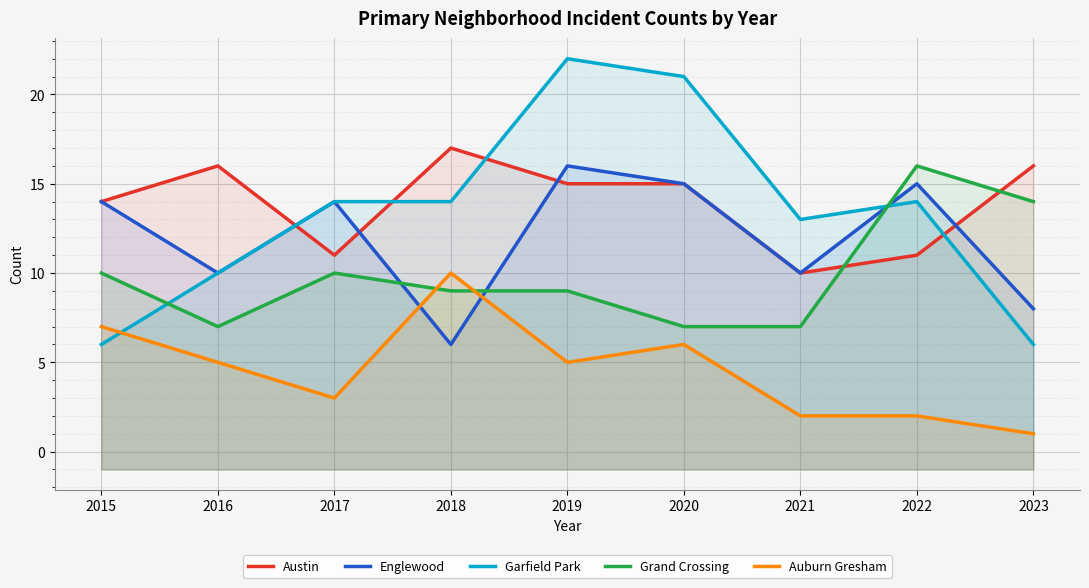

What is the sum of the Englewood values at 2022 and 2019?

31